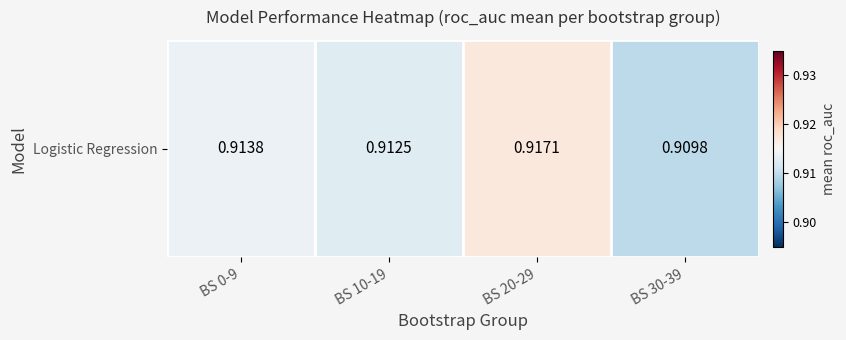

Which label corresponds to the largest value in the chart?

BS 20-29